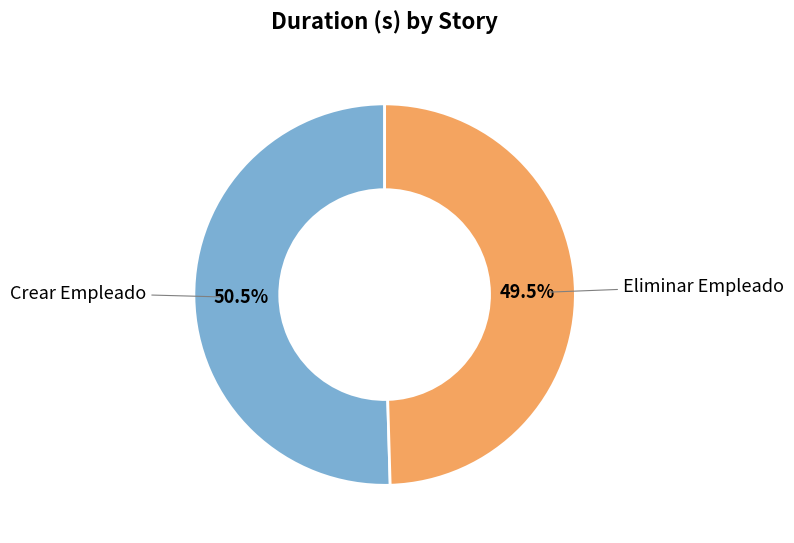

Is there any slice that represents more than half of the pie?

Yes